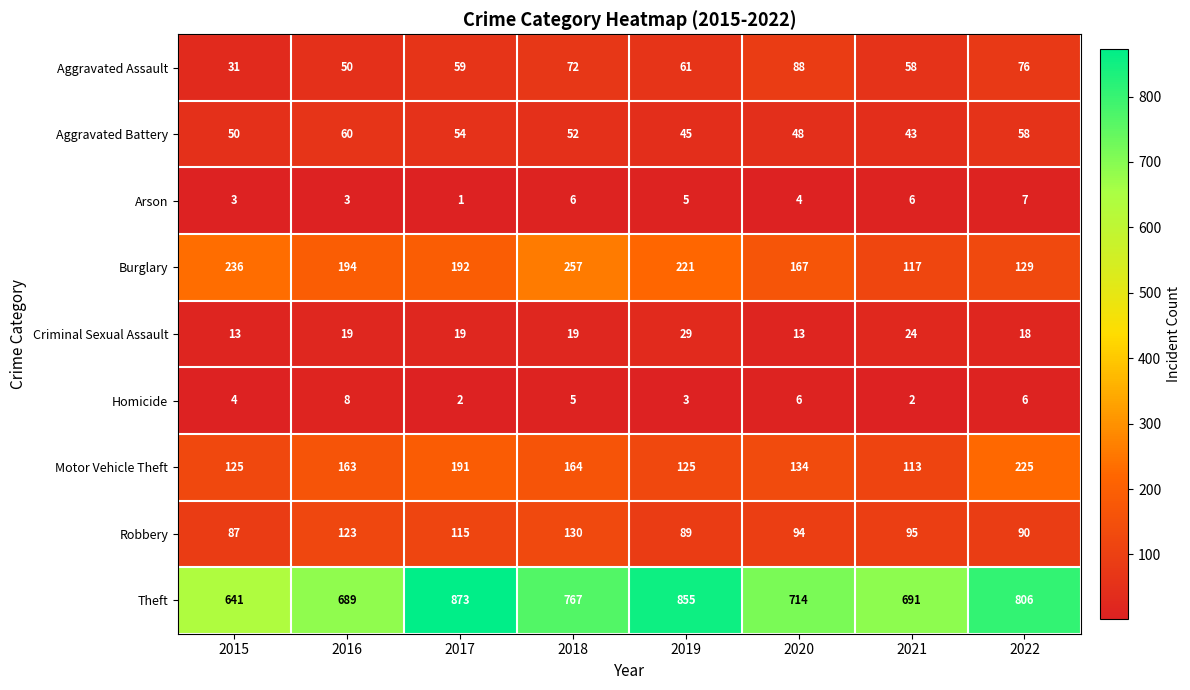

Where is Burglary nearest to the value 187?

2017